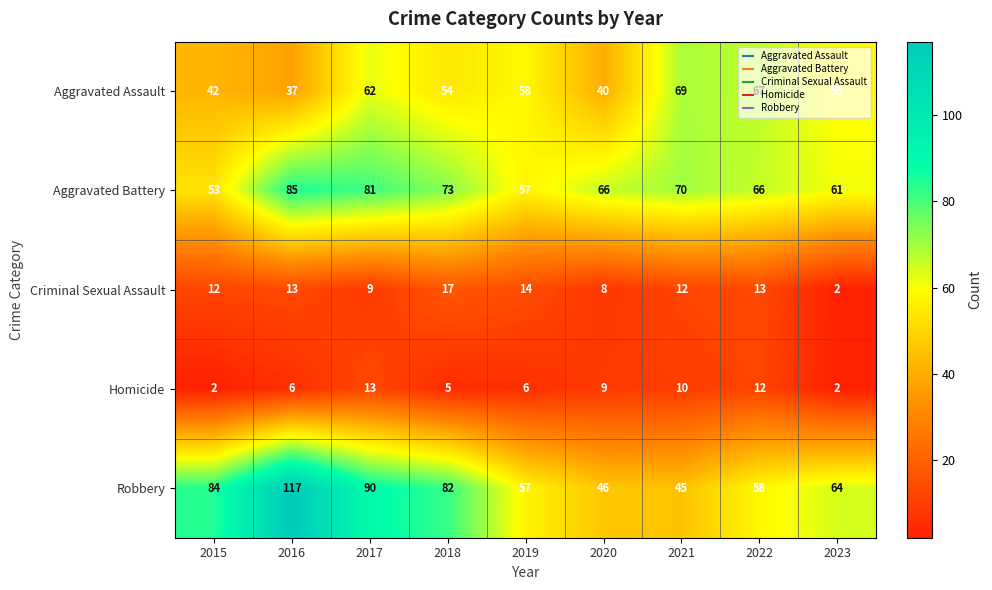

What is the total value across all series at 2022?

216